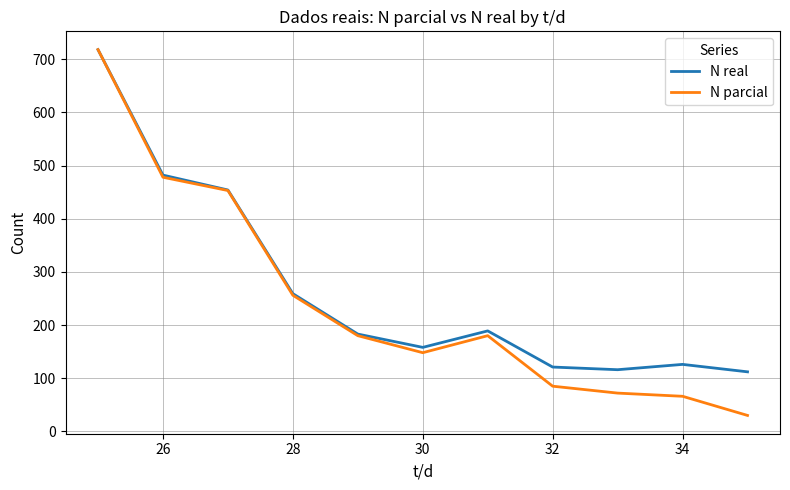

What is the difference between the second highest and second lowest values in the N parcial series?

412